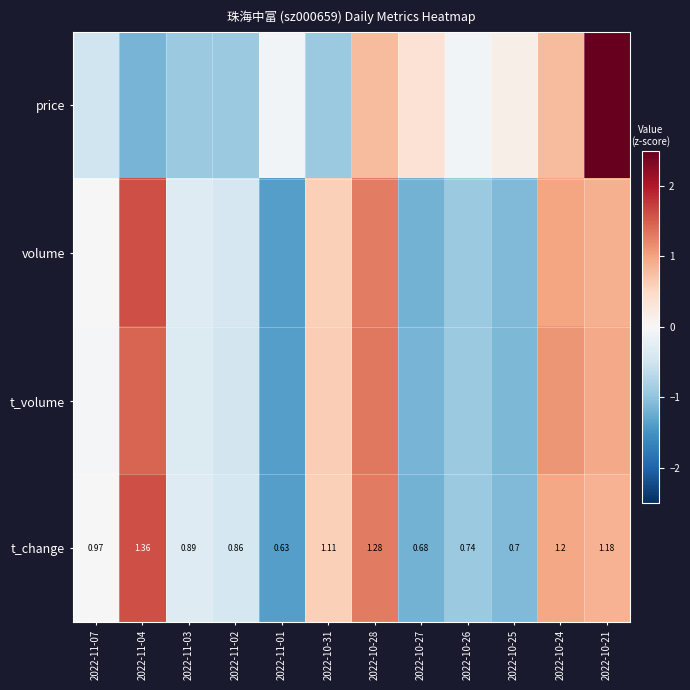

Is it true that price equals 0.1 at 2022-10-25?

False